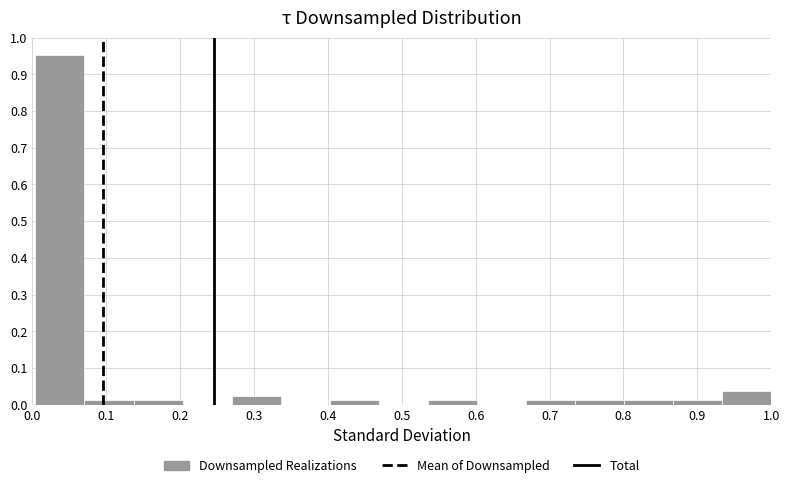

Reading left to right, transcribe this chart: for each bar, give the range it covers on the x-axis and its height. Neither the bar edges nor the heights are printed on the chart, so give them approximately, as read against the axes.

0.00 to 0.07: 0.95
0.07 to 0.14: 0.01
0.14 to 0.20: 0.01
0.20 to 0.27: 0
0.27 to 0.34: 0.02
0.34 to 0.40: 0
0.40 to 0.47: 0.01
0.47 to 0.54: 0
0.54 to 0.60: 0.01
0.60 to 0.67: 0
0.67 to 0.73: 0.01
0.73 to 0.80: 0.01
0.80 to 0.87: 0.01
0.87 to 0.93: 0.01
0.93 to 1.00: 0.04